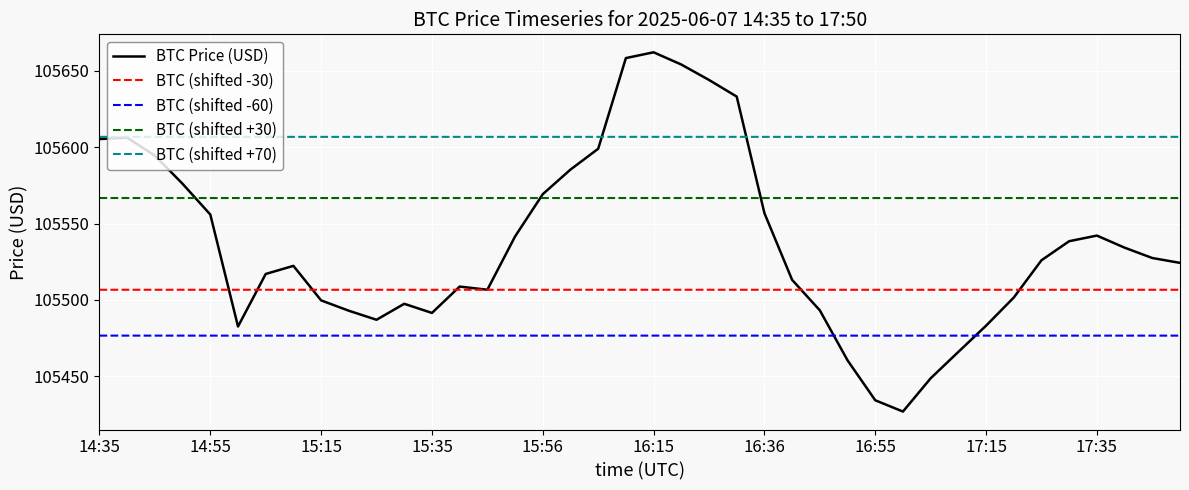

True or false: BTC (shifted -30) and BTC (shifted +30) intersect in this chart.

False